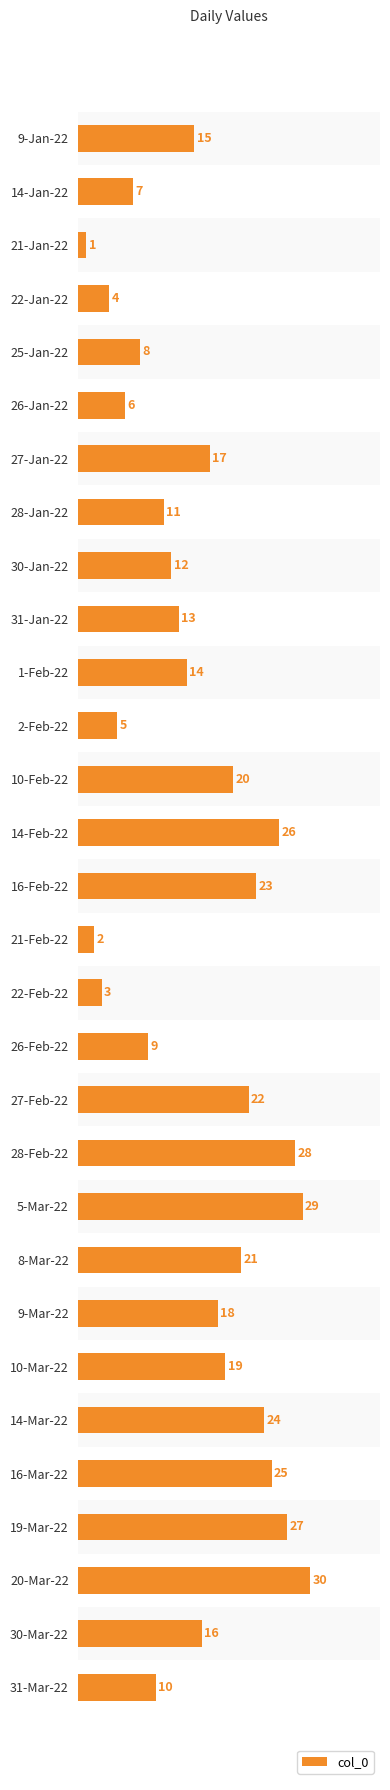

List the labels in order of value, largest first.

20-Mar-22, 5-Mar-22, 28-Feb-22, 19-Mar-22, 14-Feb-22, 16-Mar-22, 14-Mar-22, 16-Feb-22, 27-Feb-22, 8-Mar-22, 10-Feb-22, 10-Mar-22, 9-Mar-22, 27-Jan-22, 30-Mar-22, 9-Jan-22, 1-Feb-22, 31-Jan-22, 30-Jan-22, 28-Jan-22, 31-Mar-22, 26-Feb-22, 25-Jan-22, 14-Jan-22, 26-Jan-22, 2-Feb-22, 22-Jan-22, 22-Feb-22, 21-Feb-22, 21-Jan-22